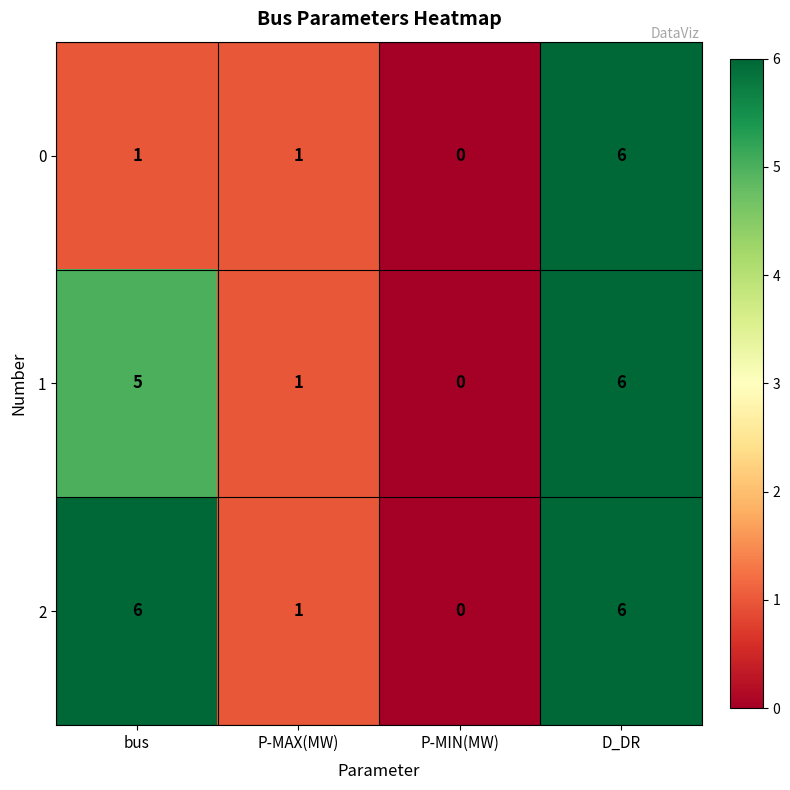

Count the number of categories in the chart.

4